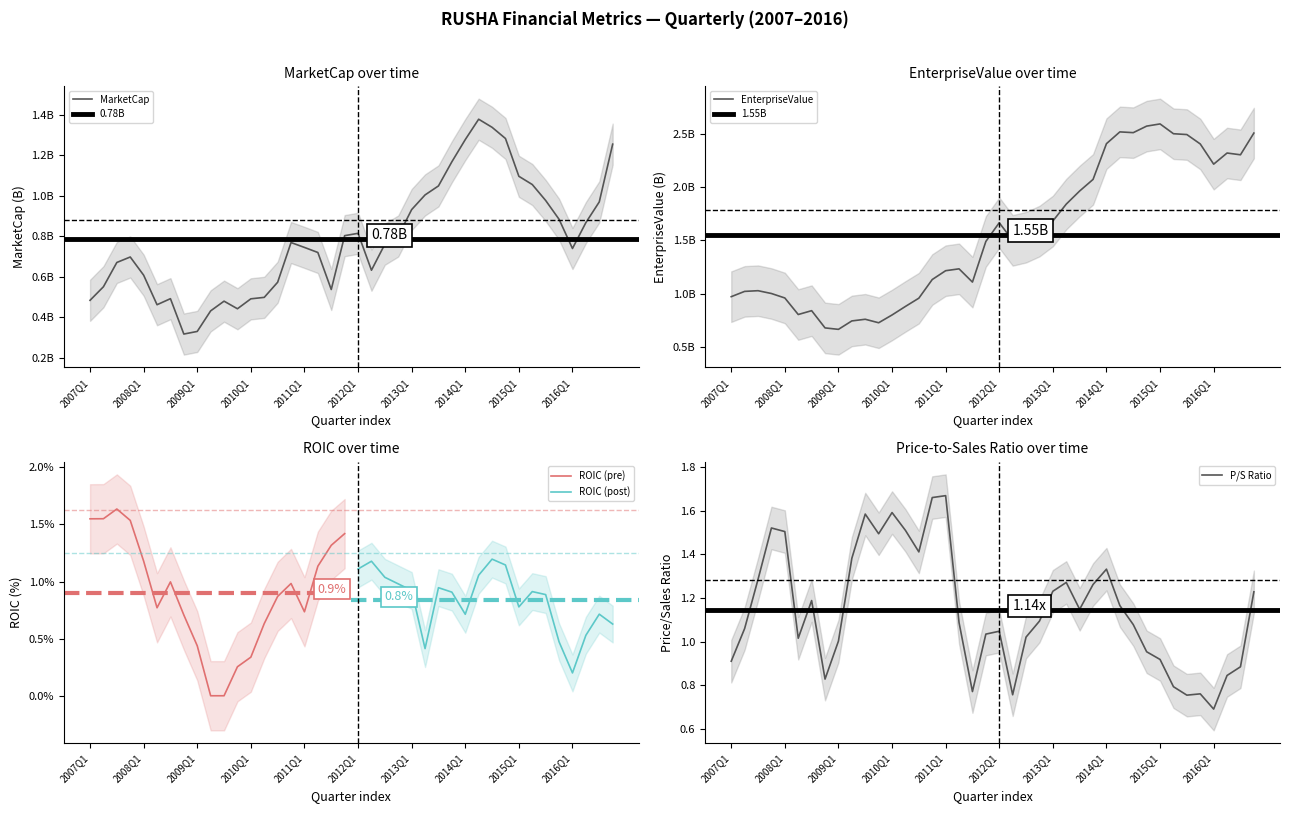

What is the value of the priceToSalesRatio point at the 13th from the left?

1.6